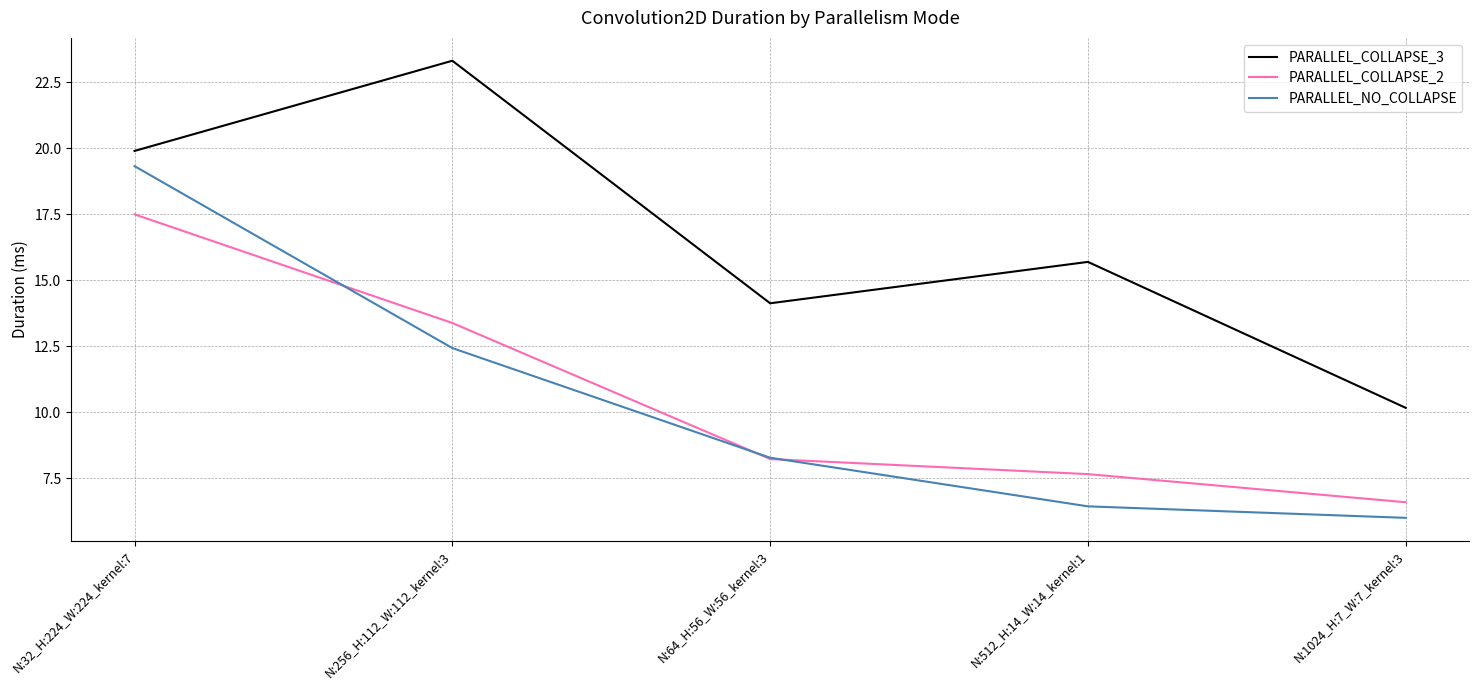

At which label is PARALLEL_COLLAPSE_2 closest to 12?

N:256_H:112_W:112_kernel:3